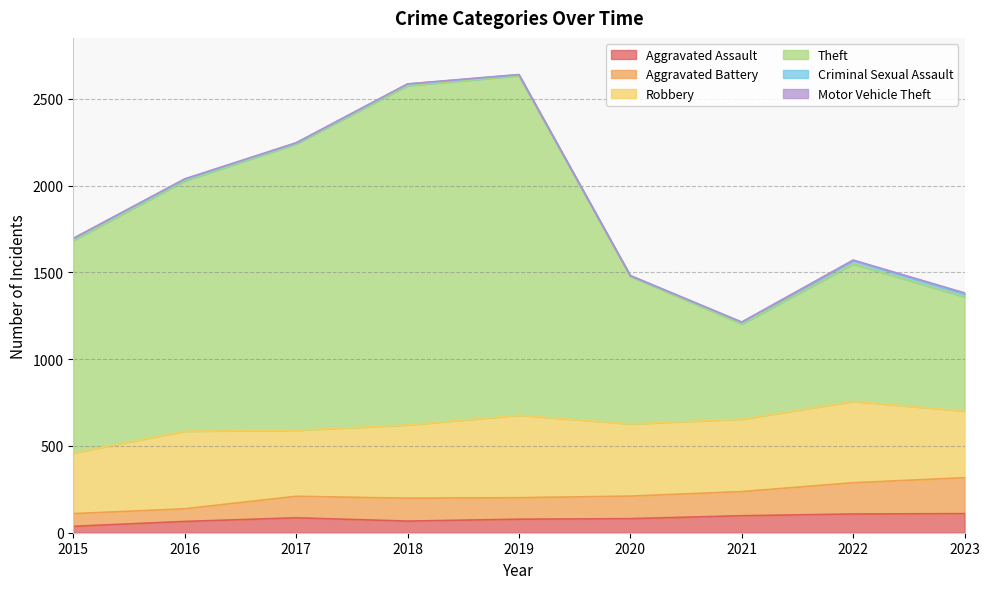

Is the value of Aggravated Assault at 2015 greater than the value of Theft at 2016?

No